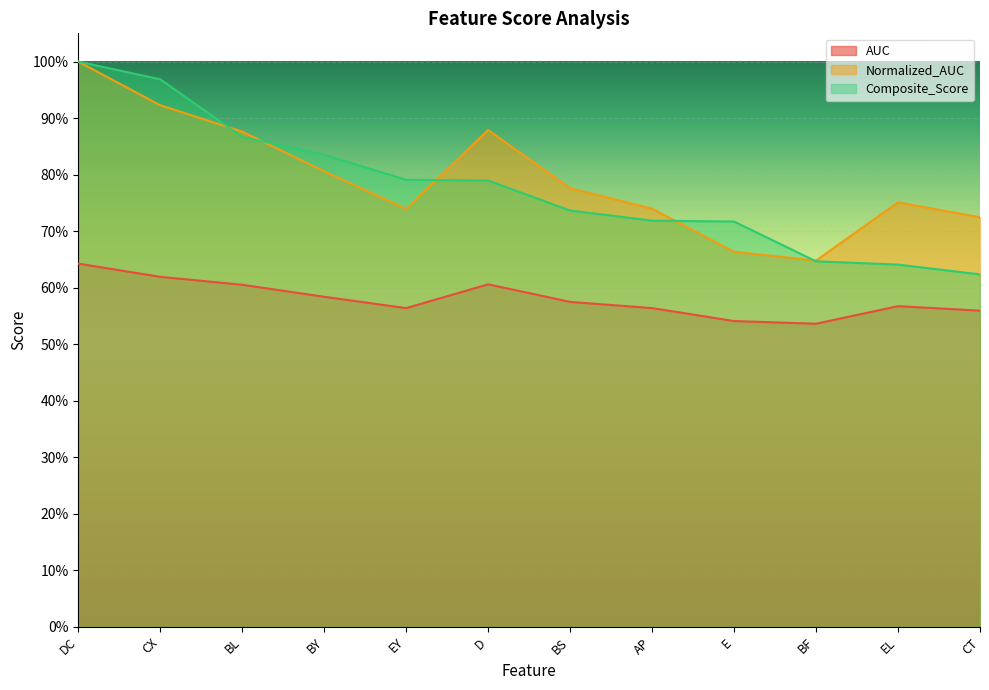

What position from the right is E?

4